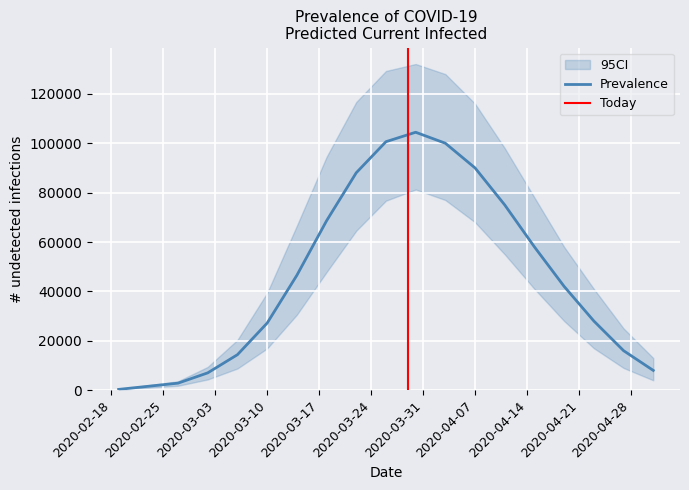

True or false: current_mean has more than 0 interior local peaks.

True